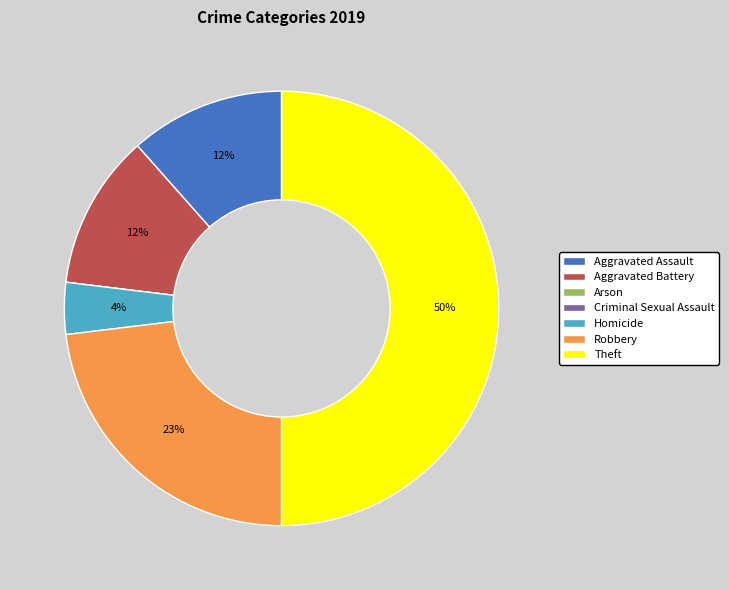

Do Robbery and Aggravated Assault together represent more than half of the pie?

No